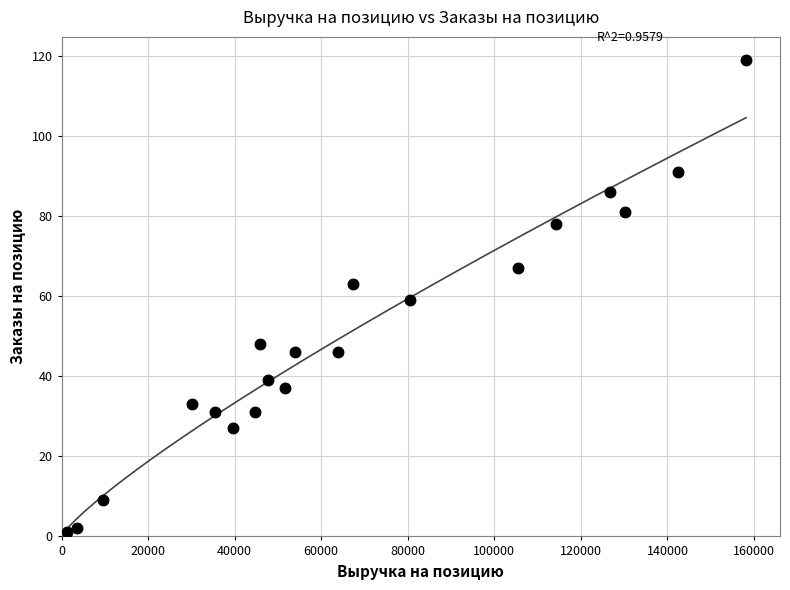

What is the range of X values (max minus min)?

156881